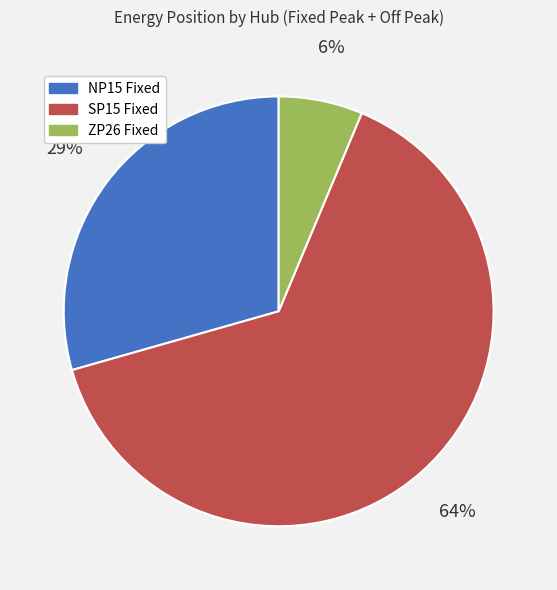

How many slices are in this pie chart?

3